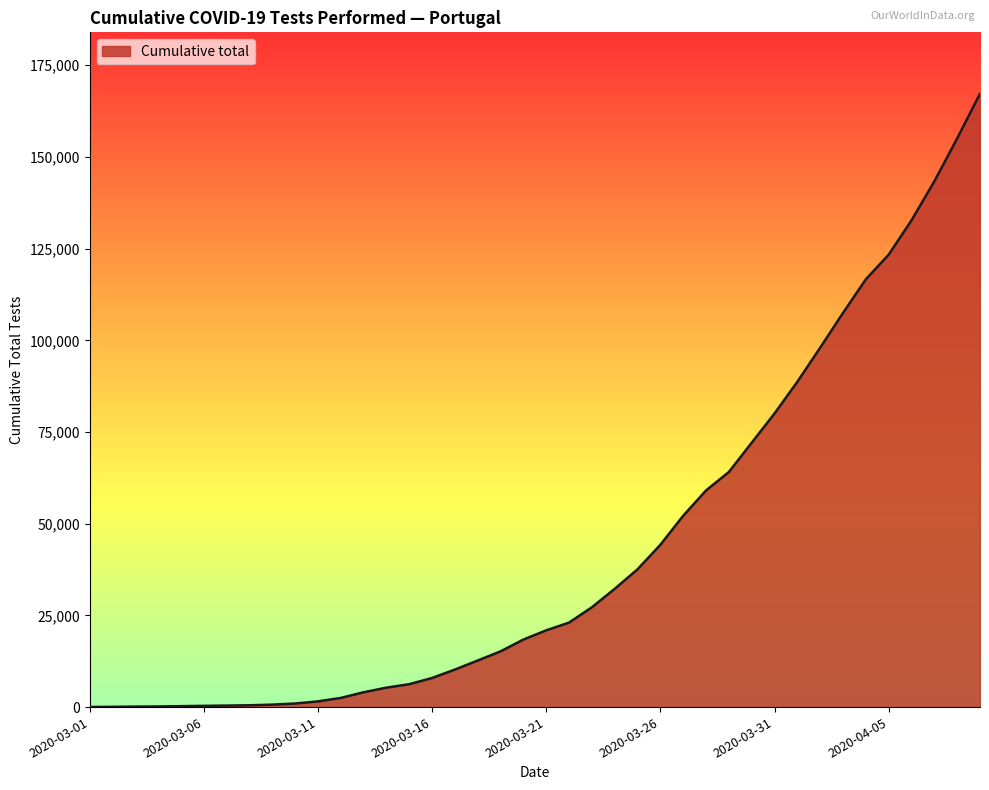

How many distinct data groups are displayed?

1